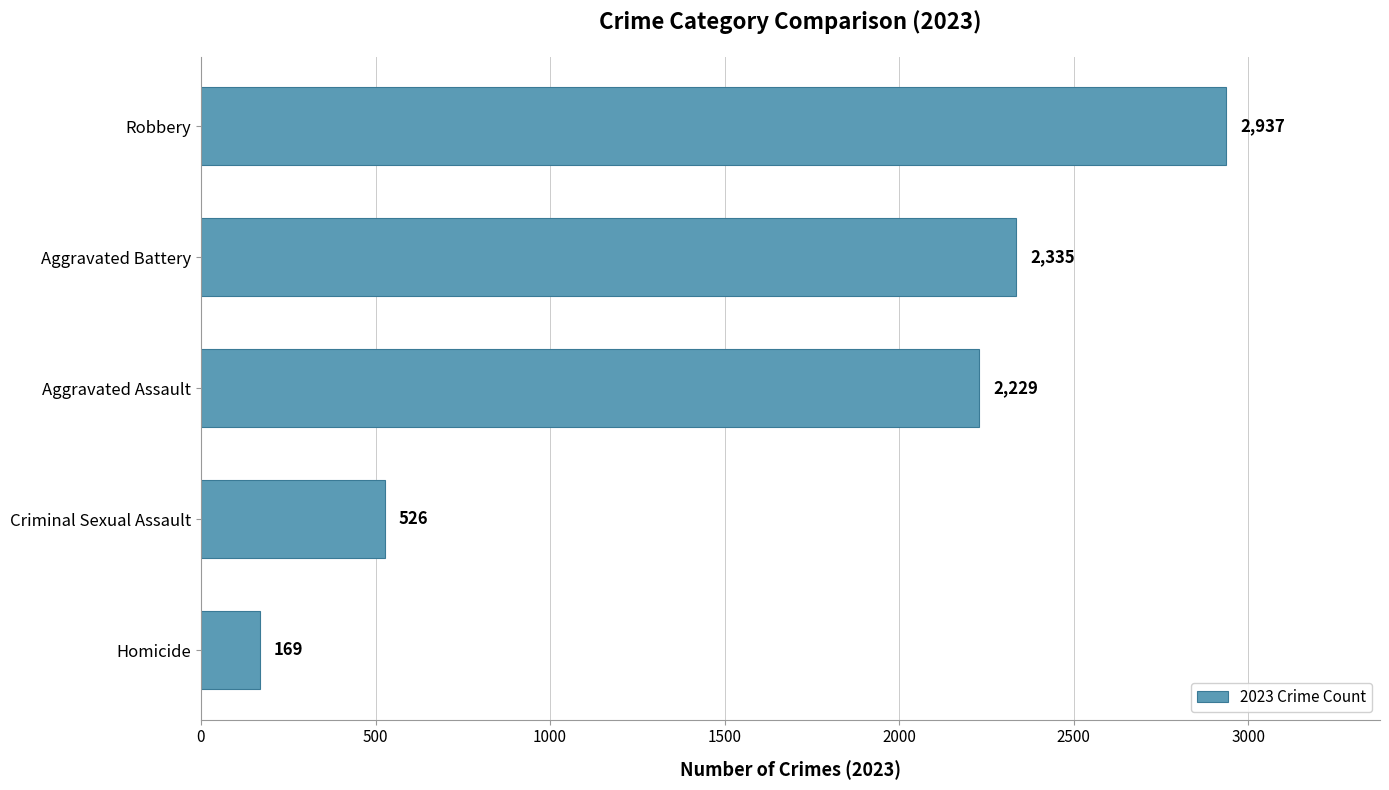

Is it true that the value at Robbery is 886?

False